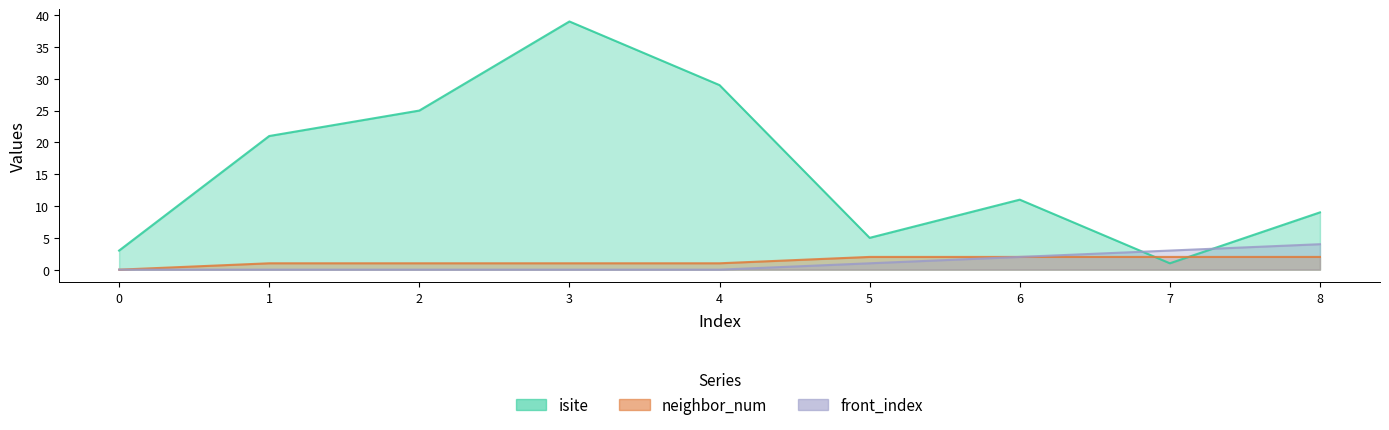

The value of neighbor_num at 2 is 1. True or false?

True